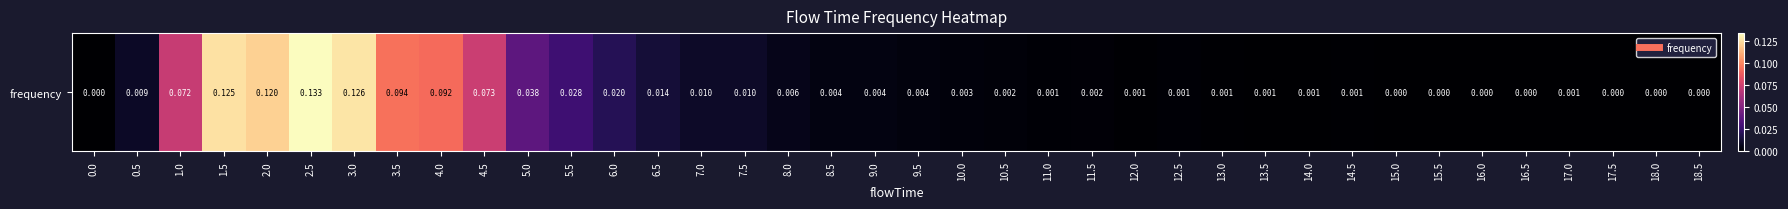

The value at 6.5 is 0.0. True or false?

True